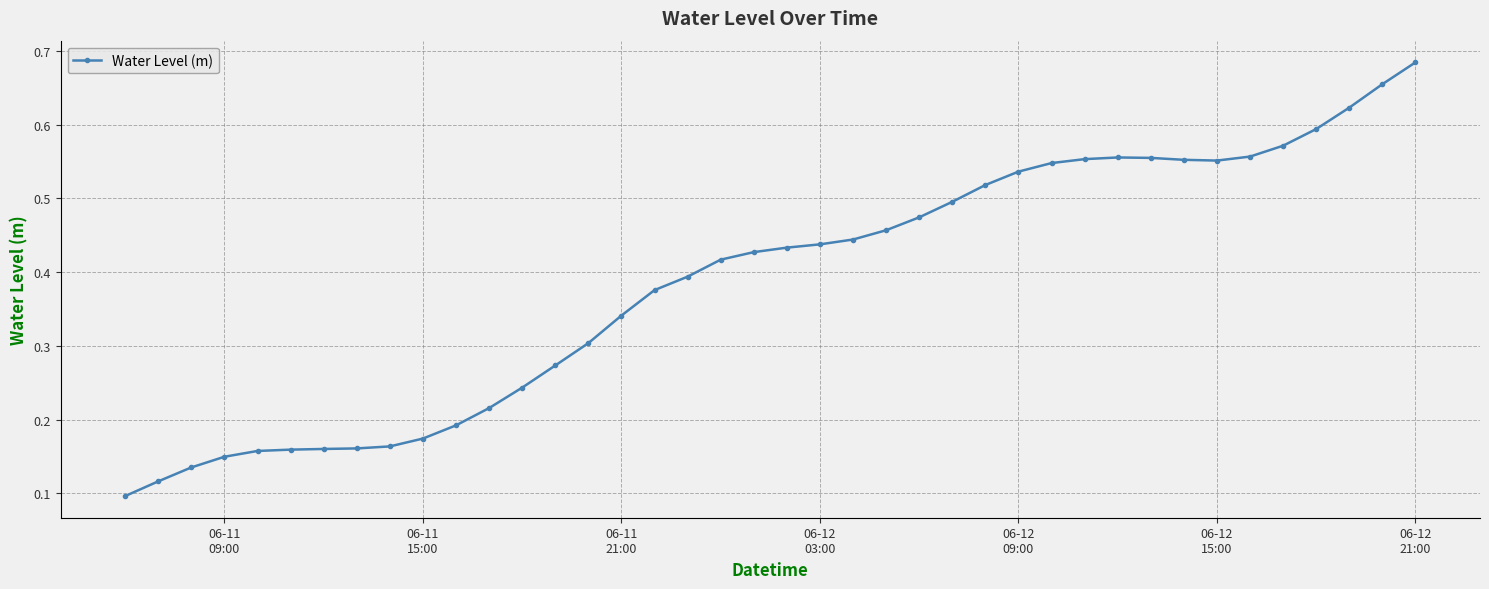

What is the sum of all values?

15.4